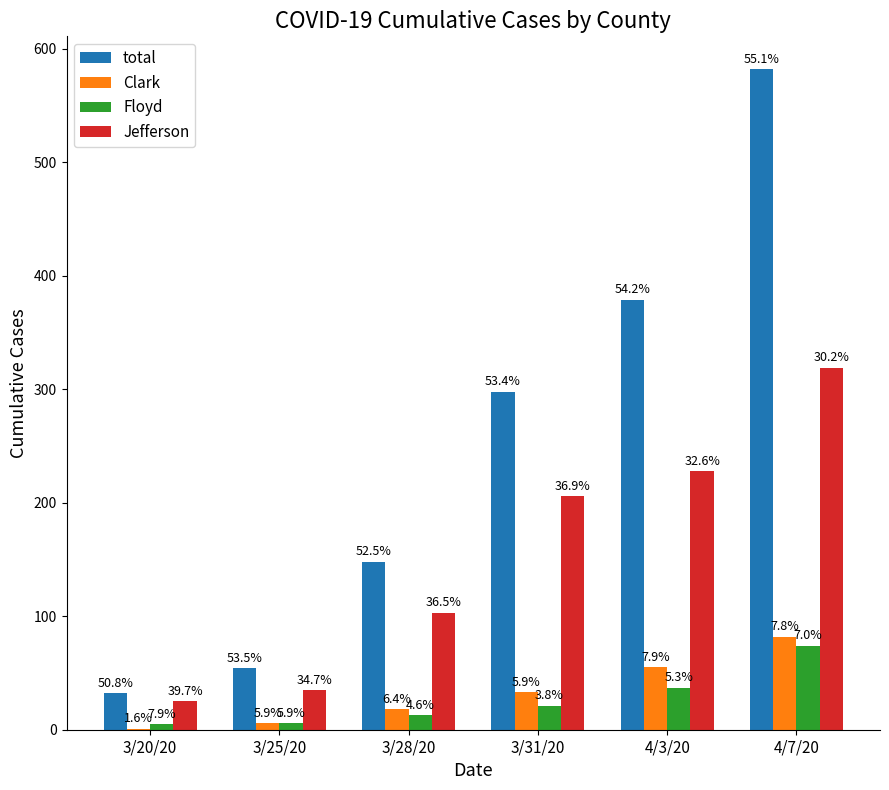

Reading left to right, transcribe all the data shown in this chart.

total: 3/20/20=32	3/25/20=54	3/28/20=148	3/31/20=298	4/3/20=379	4/7/20=582
Clark: 3/20/20=1	3/25/20=6	3/28/20=18	3/31/20=33	4/3/20=55	4/7/20=82
Floyd: 3/20/20=5	3/25/20=6	3/28/20=13	3/31/20=21	4/3/20=37	4/7/20=74
Jefferson: 3/20/20=25	3/25/20=35	3/28/20=103	3/31/20=206	4/3/20=228	4/7/20=319